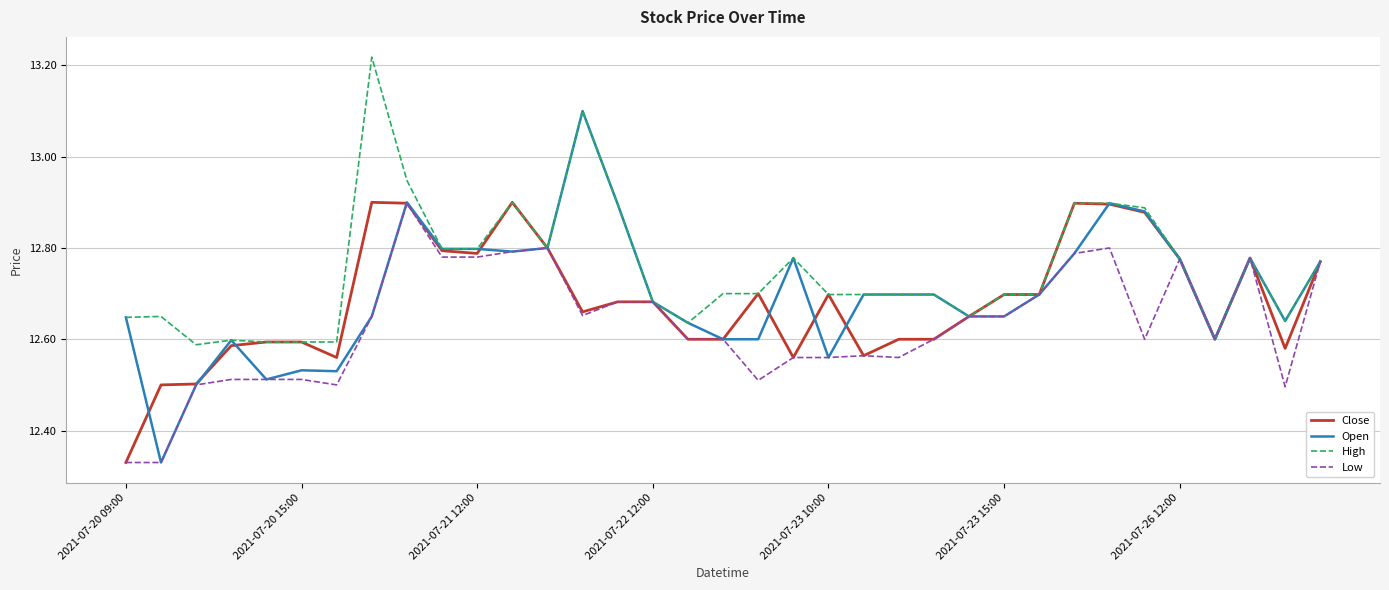

Which series has the largest total across all categories?

High